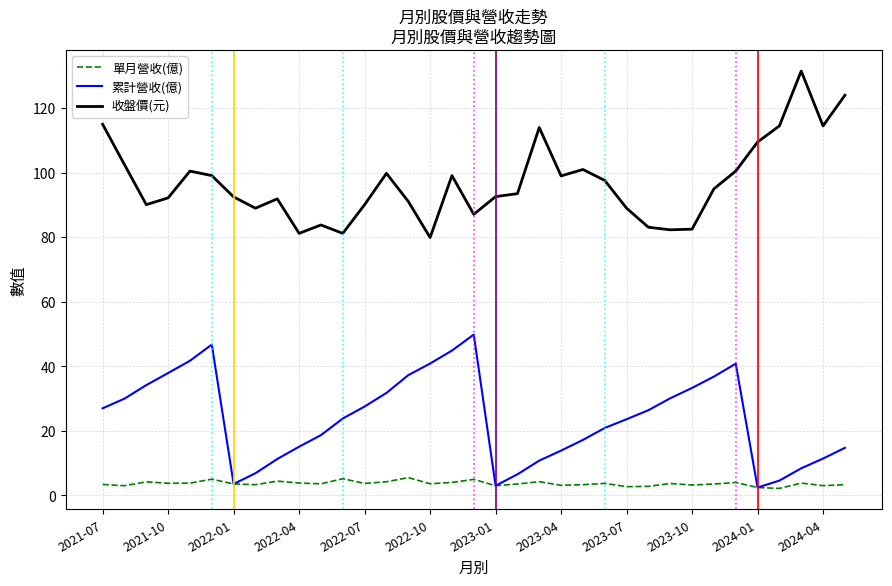

What is the maximum value shown in the chart?

131.5